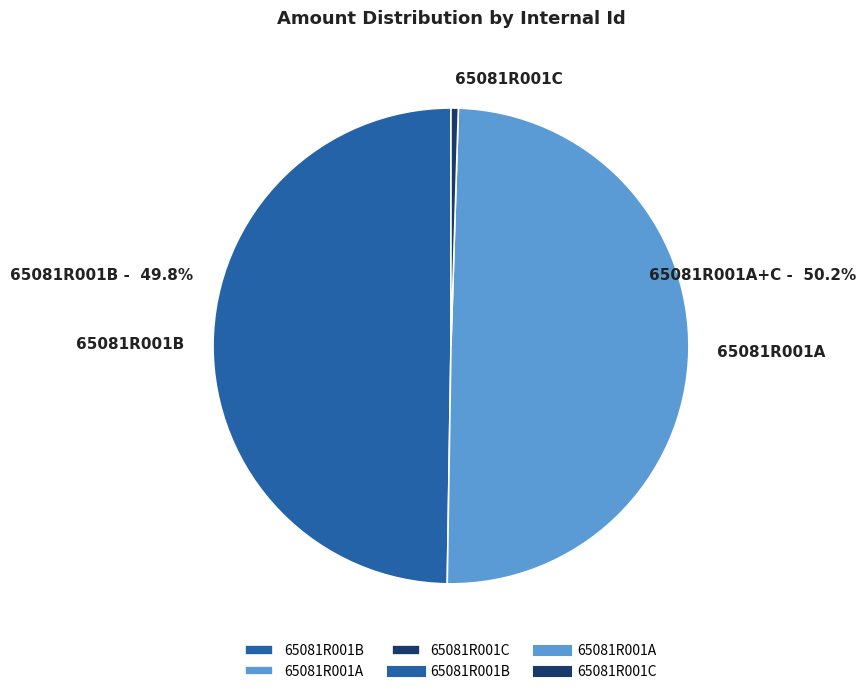

Which slice is the smallest?

65081R001C